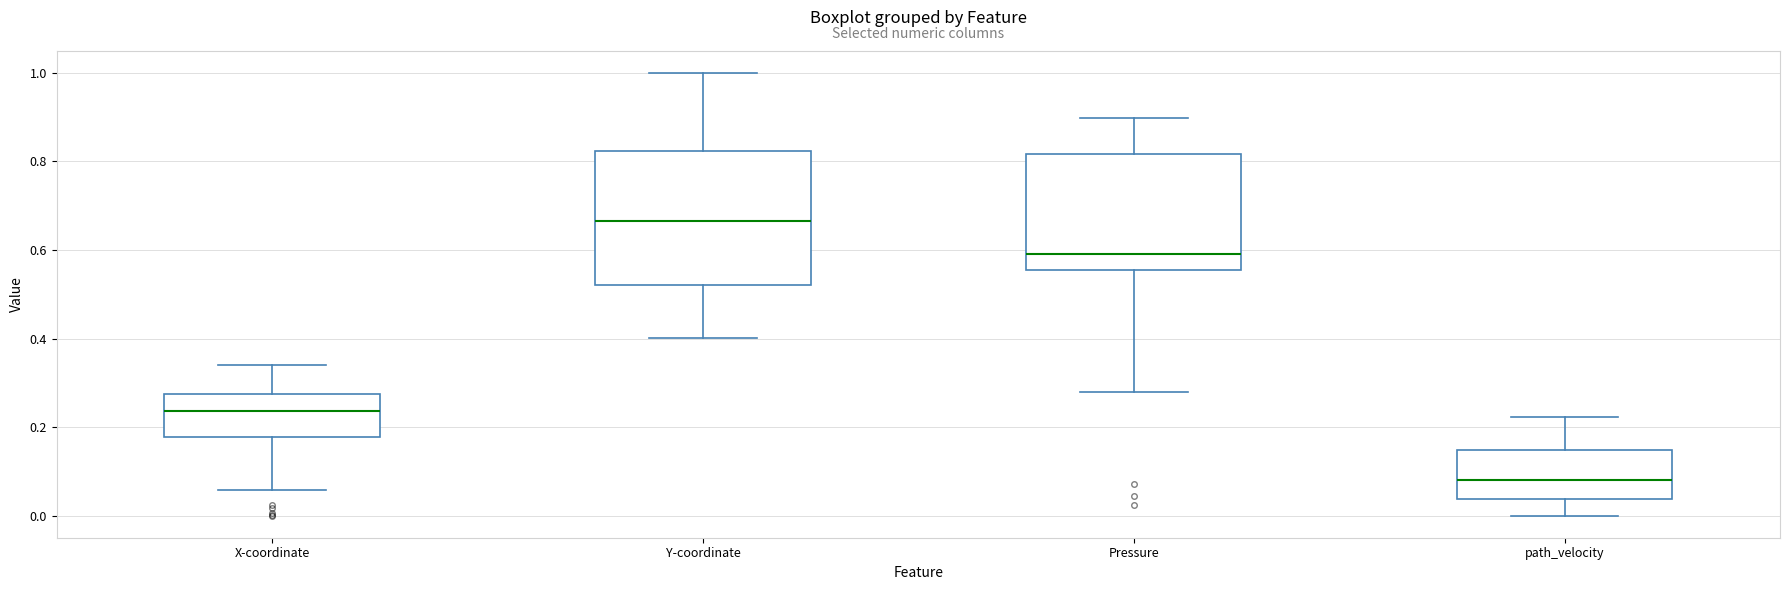

Which box is the tallest, from its lower edge to its upper edge?

Y-coordinate